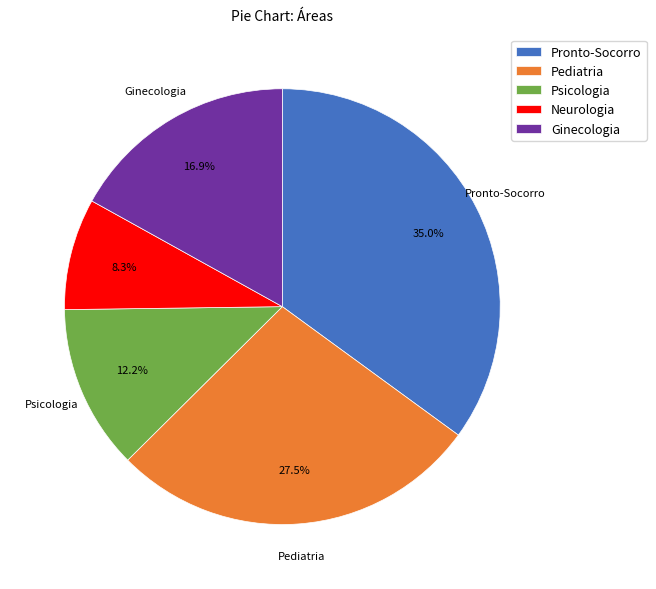

Rank the categories by value from lowest to highest.

Neurologia, Psicologia, Ginecologia, Pediatria, Pronto-Socorro